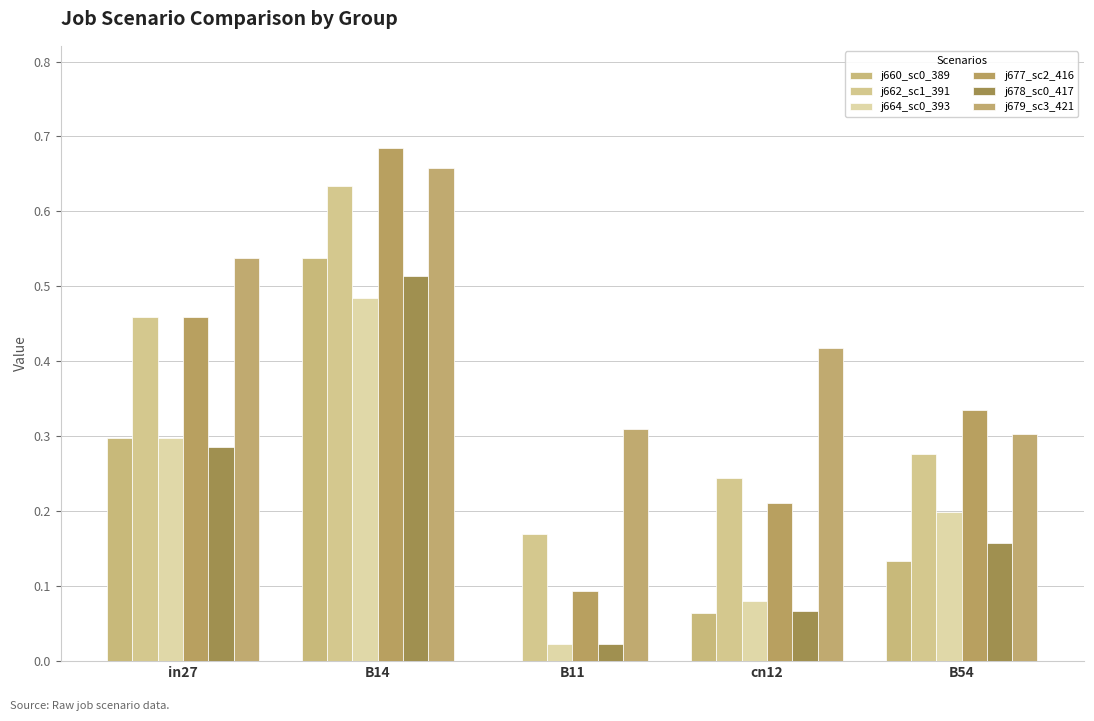

What is the label of the 3rd bar from the right?

B11